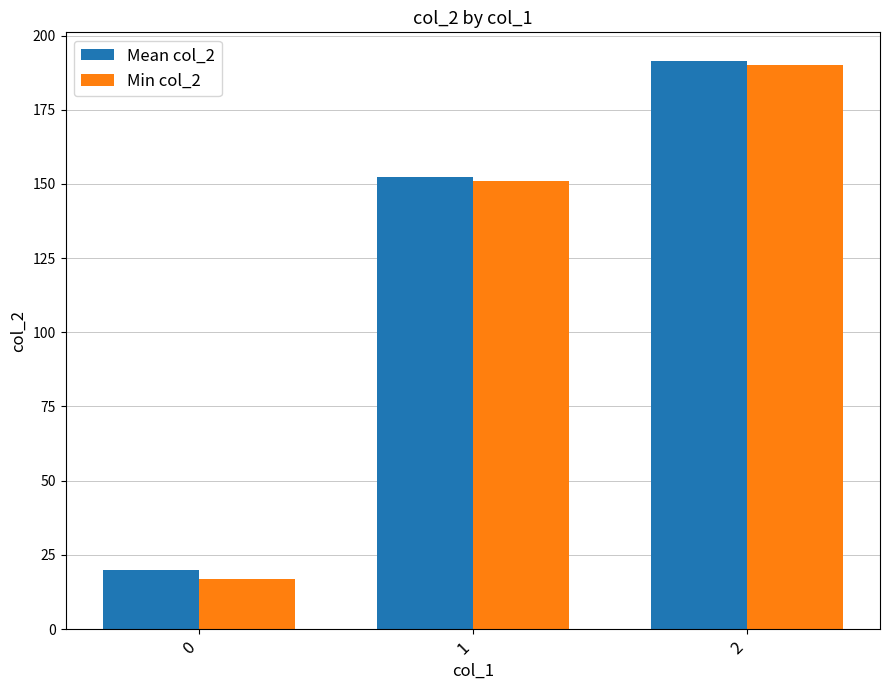

What is the lowest value of the Min col_2 series?

17.0